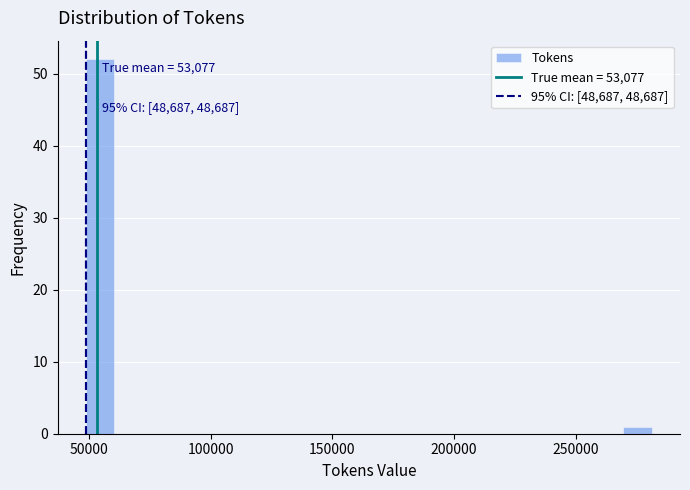

Around what value on the x-axis is the tallest bar? Give the approximate position of its centre, as read against the axis.

55000